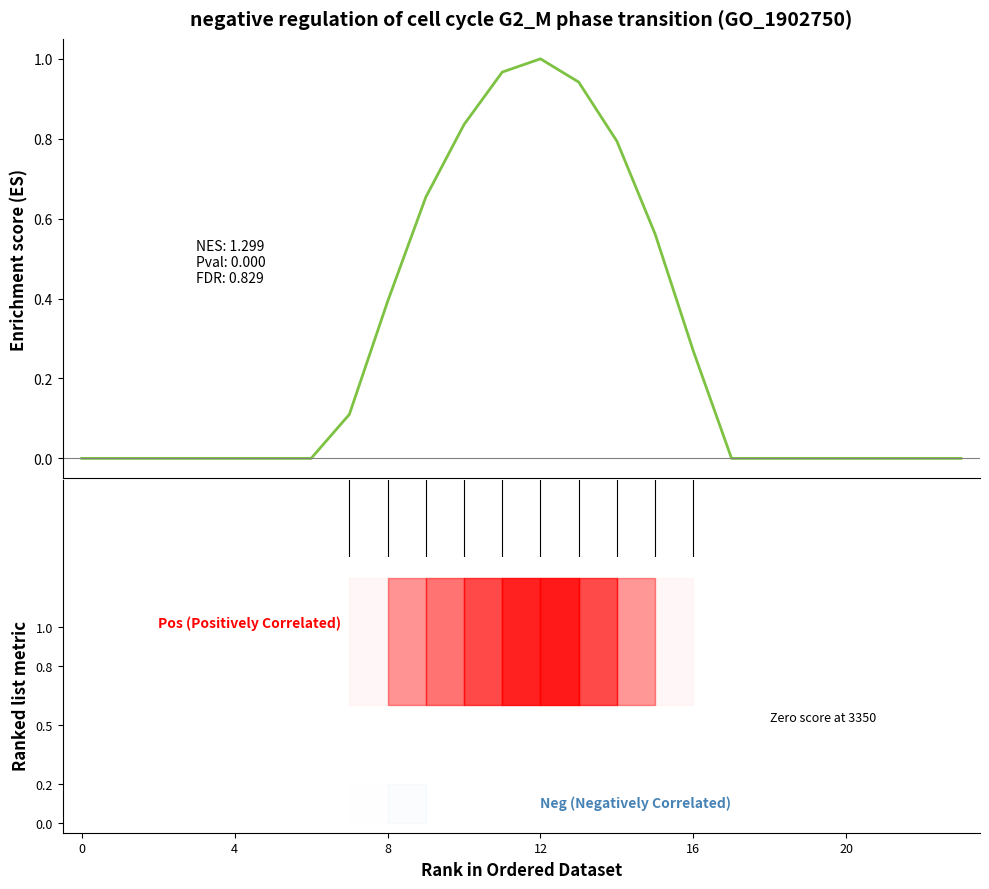

Between 20 and 8, which is larger?

8